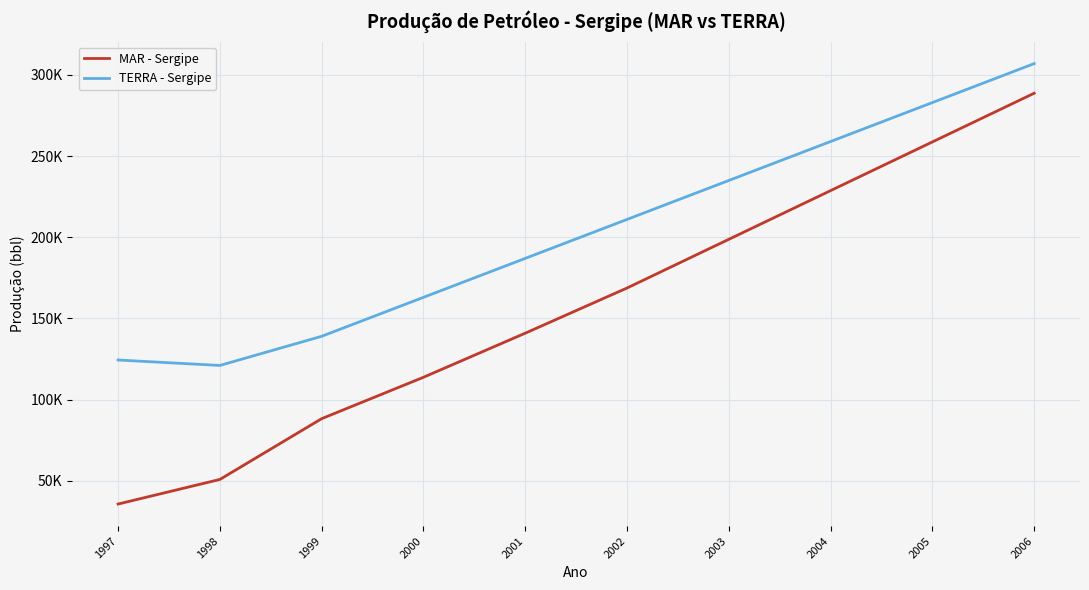

True or false: MAR - Sergipe and TERRA - Sergipe cross at least once.

False